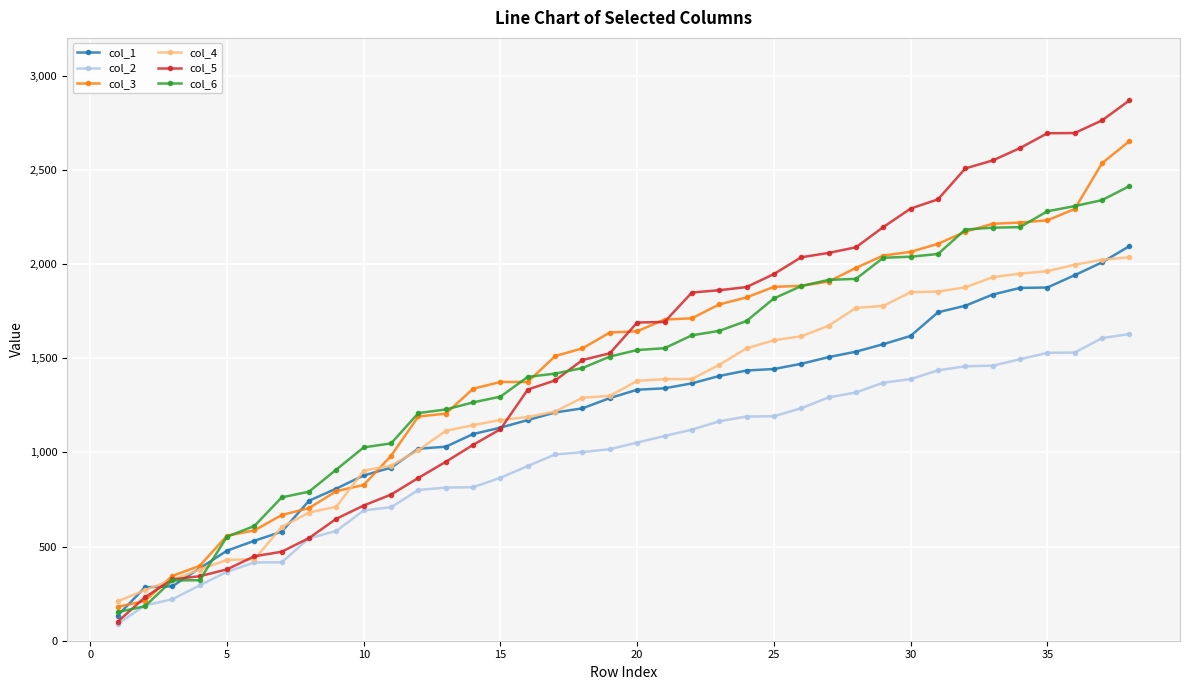

Which series has the largest range (max minus min)?

col_5